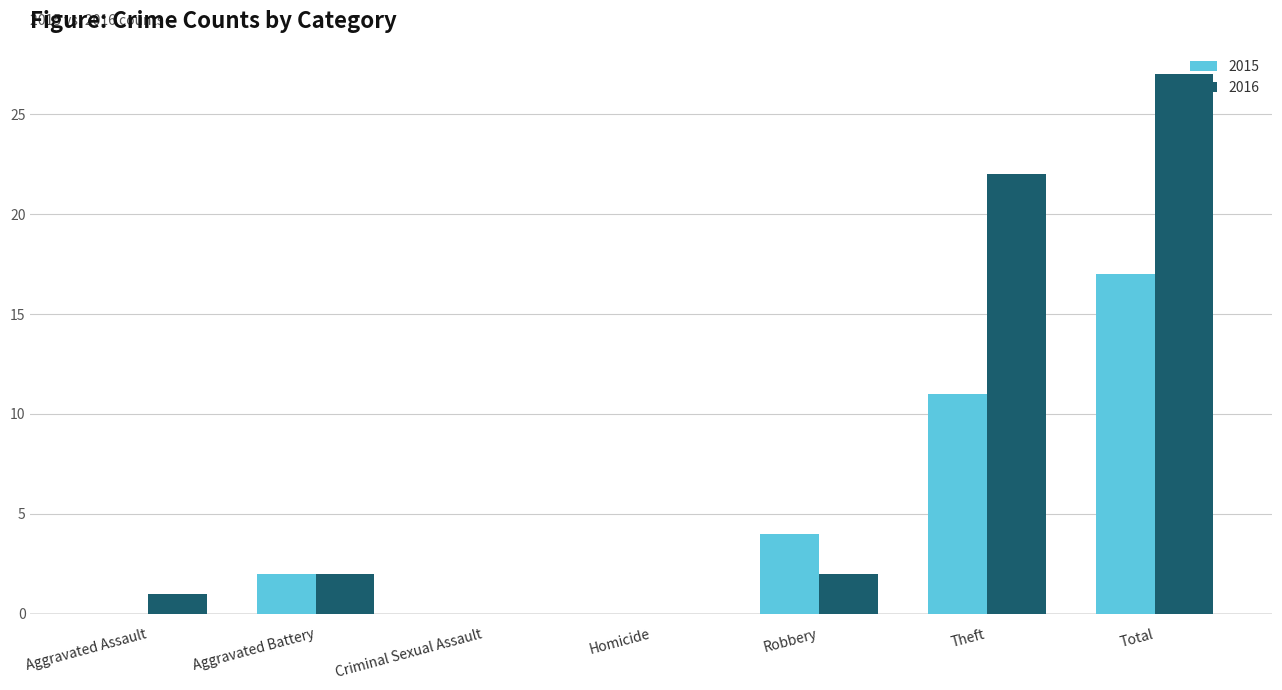

What are all the series names shown in the legend?

2015, 2016